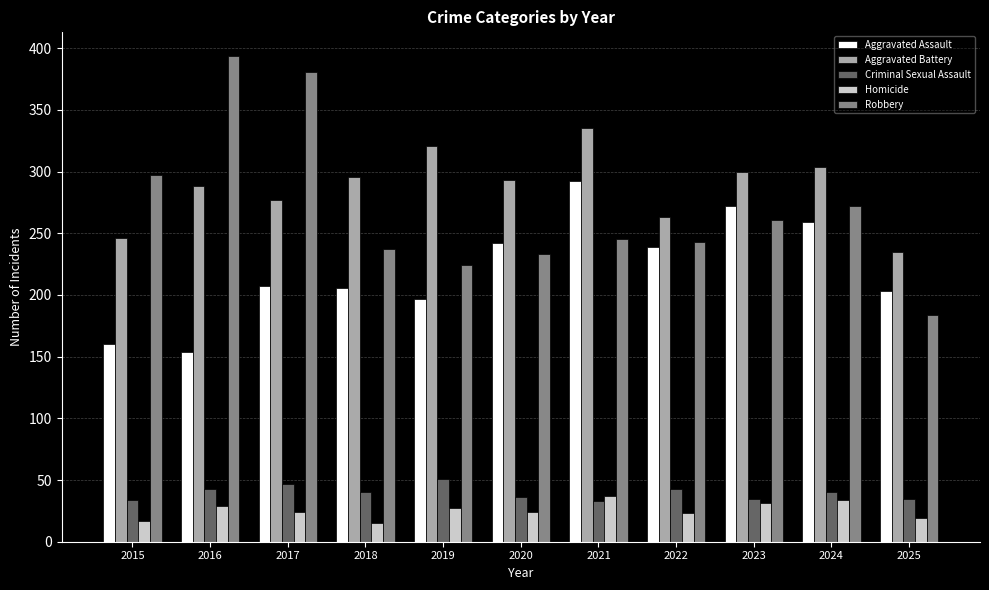

At which label does Aggravated Battery reach its peak?

2021